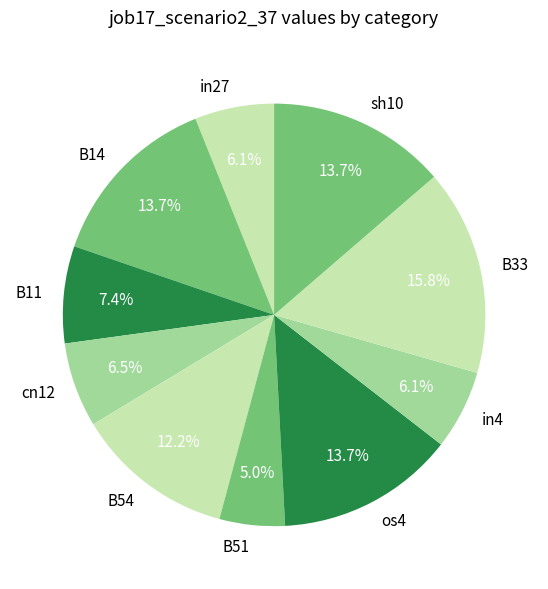

Which slice is the smallest?

B51